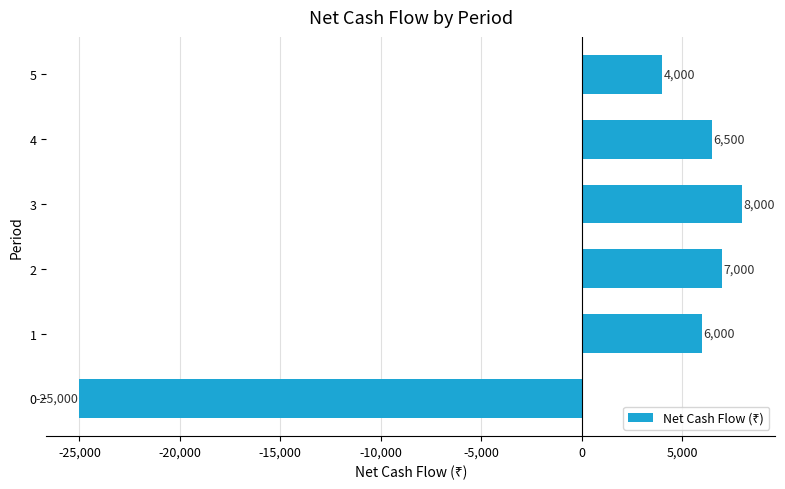

Count the number of data series in this chart.

1